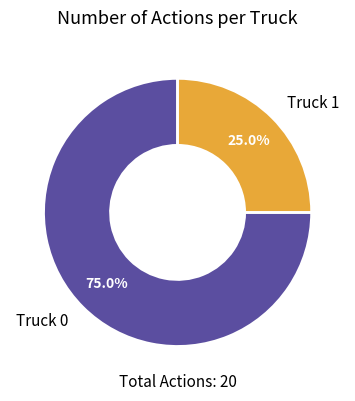

To the nearest percent, what is the difference between the Truck 0 and Truck 1 slice percentages?

50%